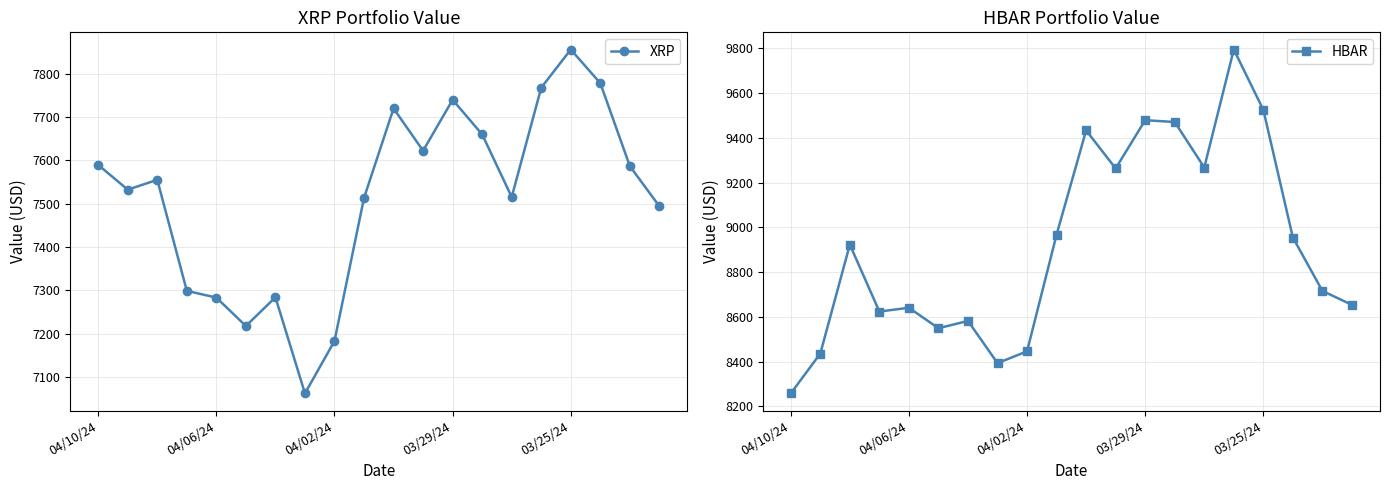

Which category has the highest value in the XRP series?

03/25/24